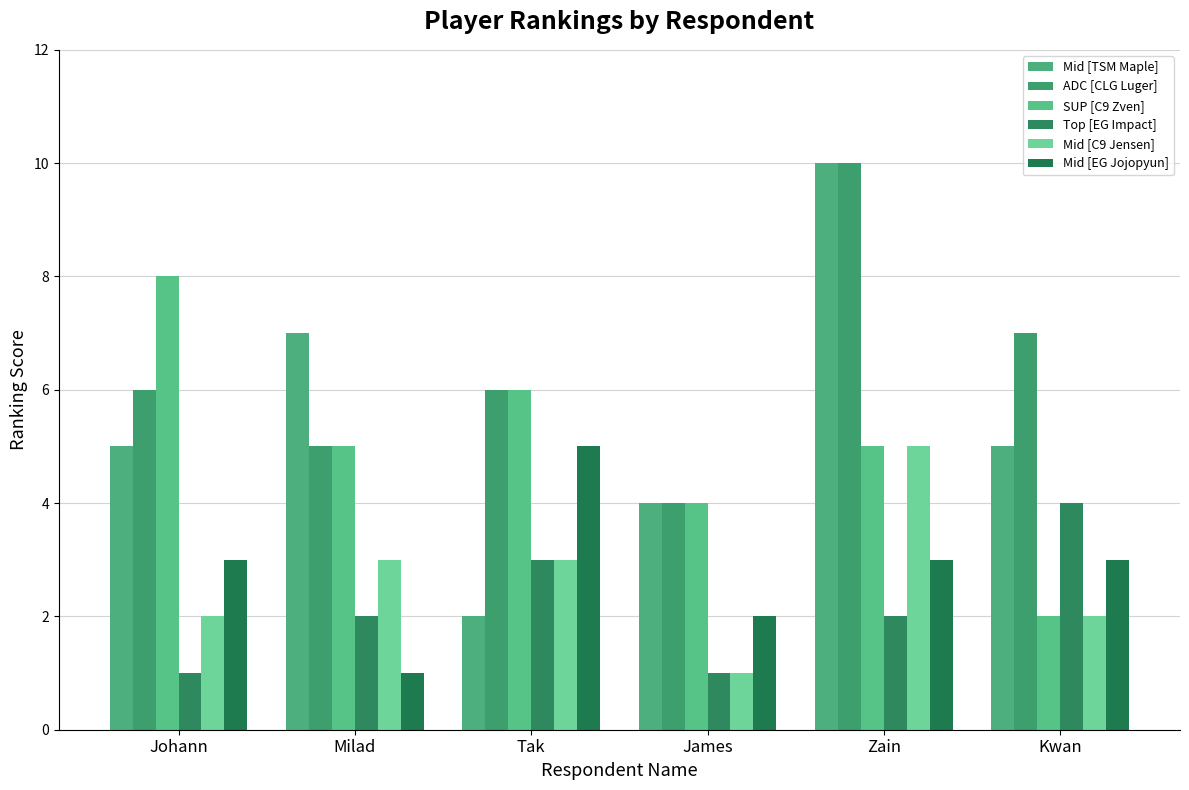

Reading left to right, extract all data points from this chart.

Mid [TSM Maple]: 5	7	2	4	10	5
ADC [CLG Luger]: 6	5	6	4	10	7
SUP [C9 Zven]: 8	5	6	4	5	2
Top [EG Impact]: 1	2	3	1	2	4
Mid [C9 Jensen]: 2	3	3	1	5	2
Mid [EG Jojopyun]: 3	1	5	2	3	3